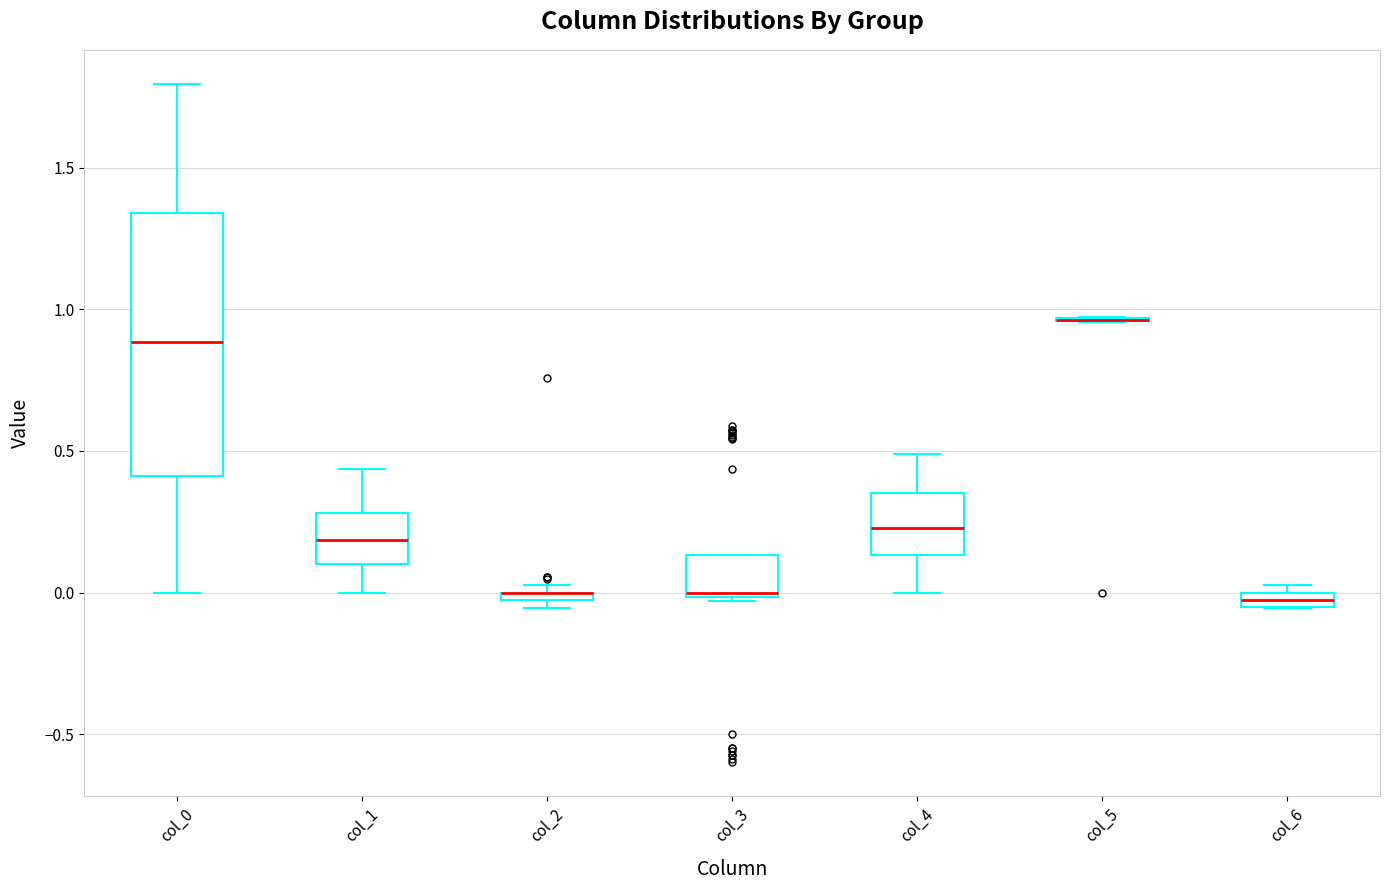

Where is the lower edge of the box for col_3 on the y-axis? The values are not printed on the chart, so give them approximately, as read against the axis.

0.00